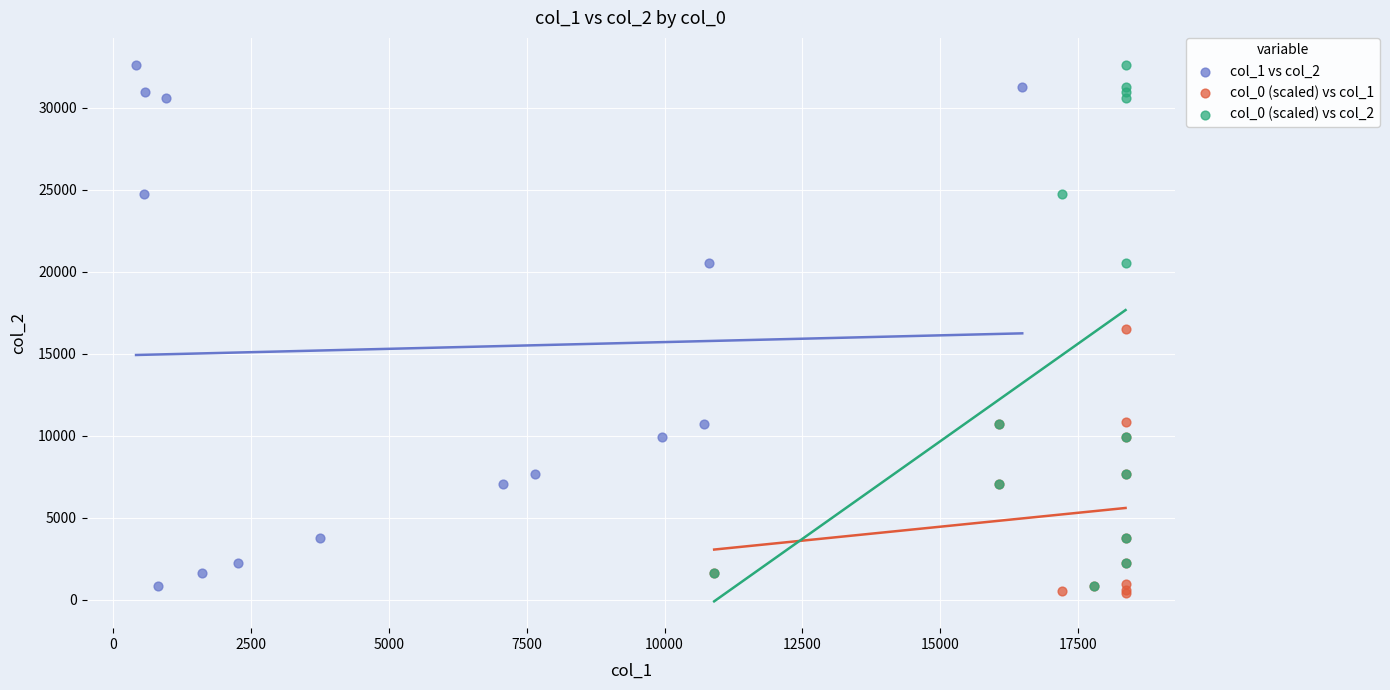

What are all the series names shown in the legend?

col_1 vs col_2, col_0 (scaled) vs col_1, col_0 (scaled) vs col_2